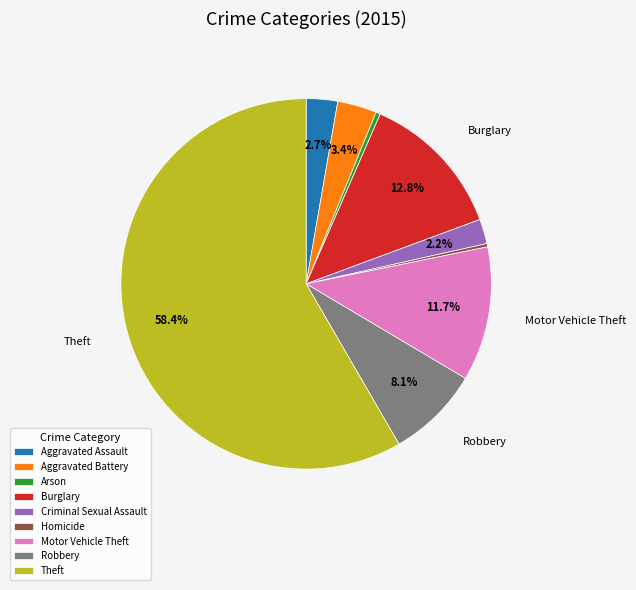

Does Theft account for over 50% of the chart?

Yes